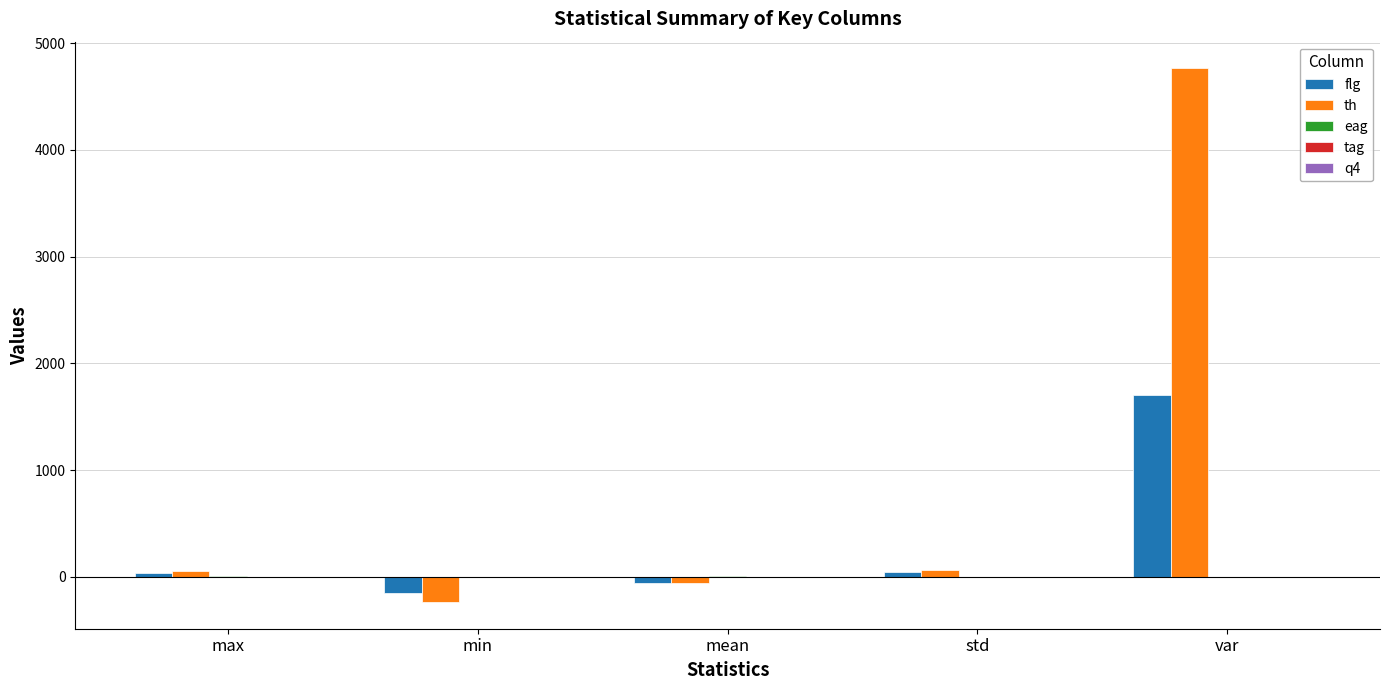

The value of th at min is -235.4. True or false?

True